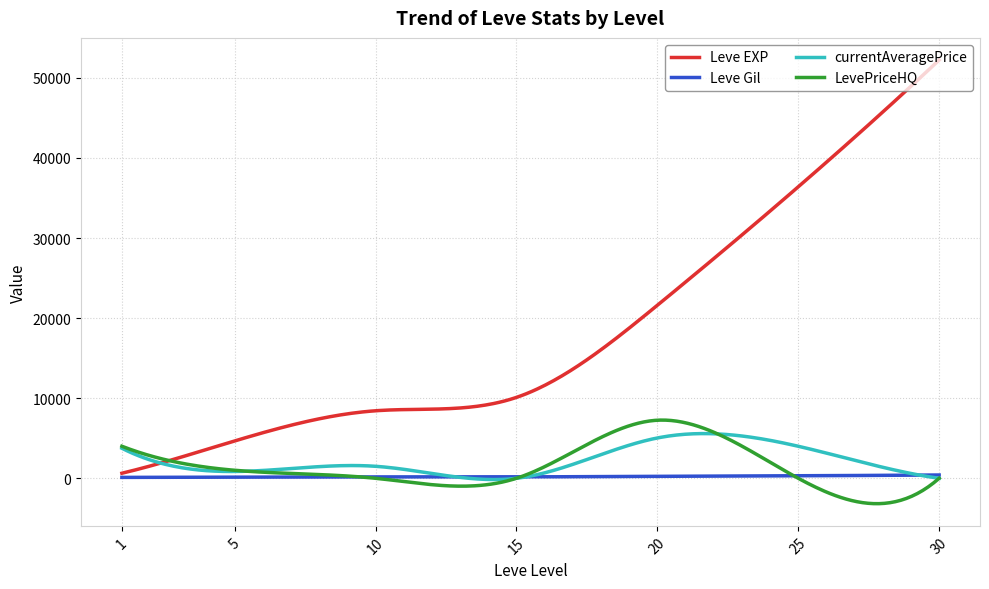

Which series has the largest range (max minus min)?

Leve EXP